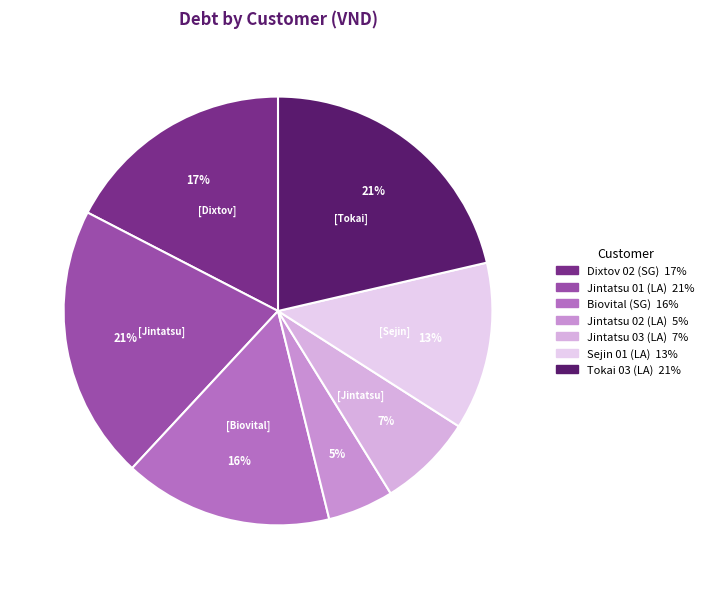

Combined, what portion of the pie is Sejin 01 (LA) and Dixtov 02 (SG)?

30.1%